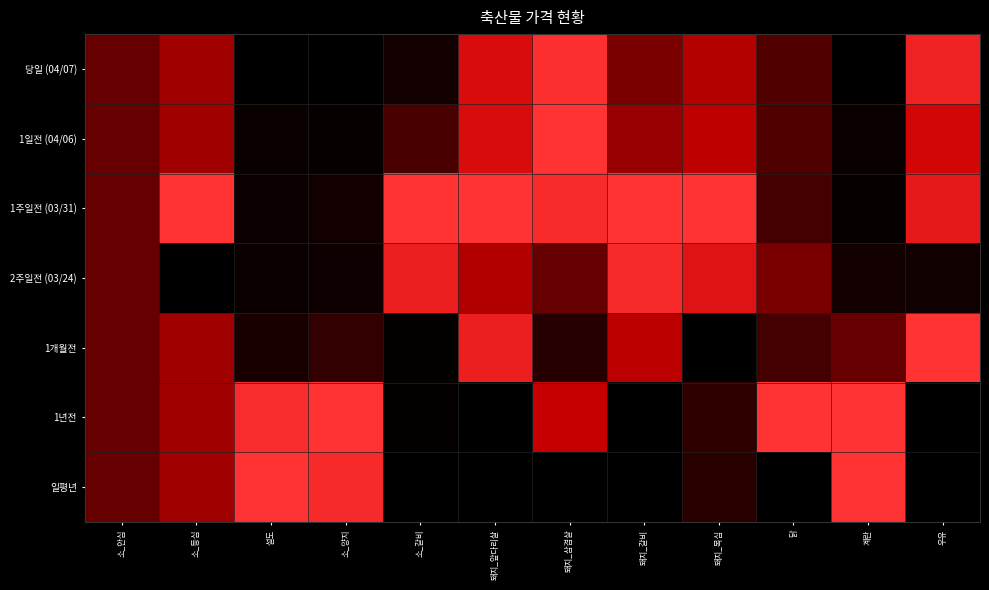

At which category is the sum across all series the highest?

돼지_삼겹살